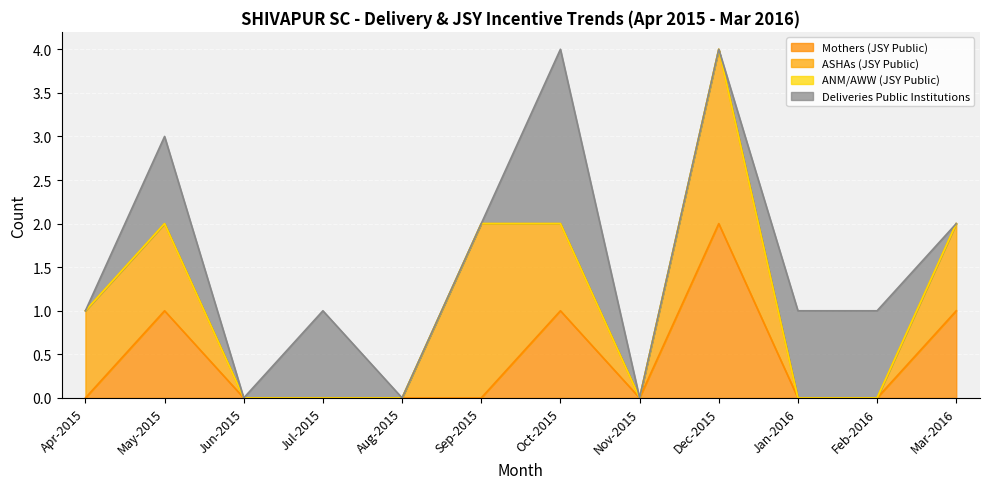

At which label does Mothers (JSY Public) reach its peak?

Dec-2015